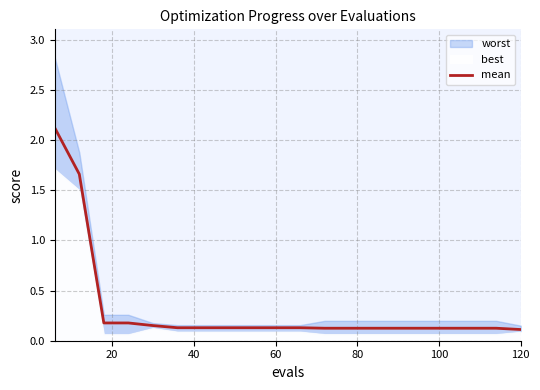

How many lines are shown in the chart?

1